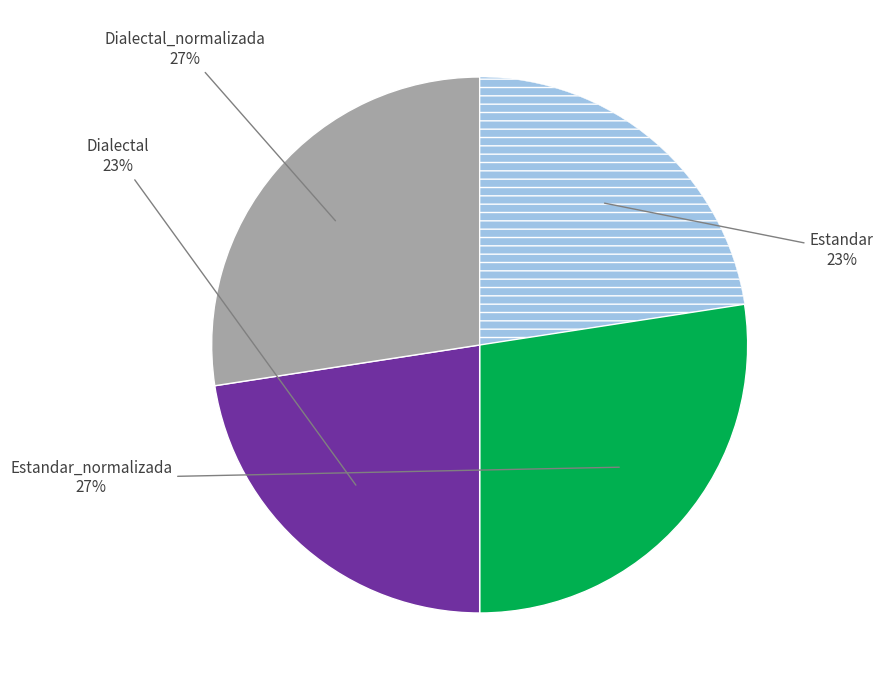

Is there a majority slice in this chart?

No